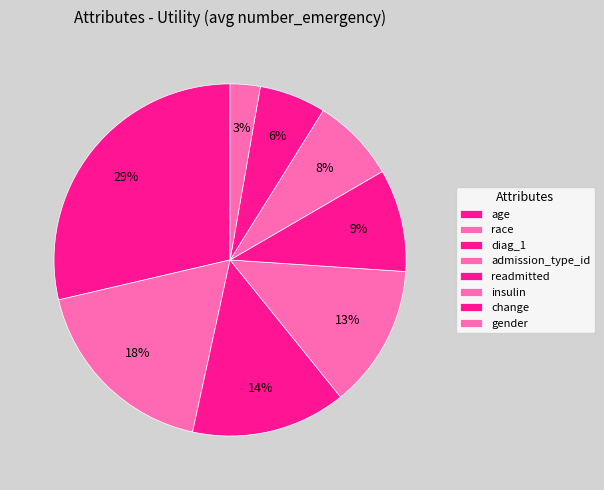

Between gender and race, which is larger?

race